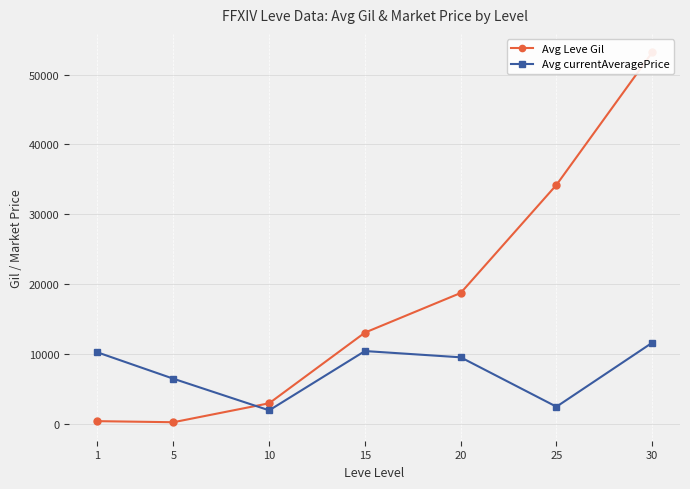

Which series has the widest spread of values?

Avg Leve Gil